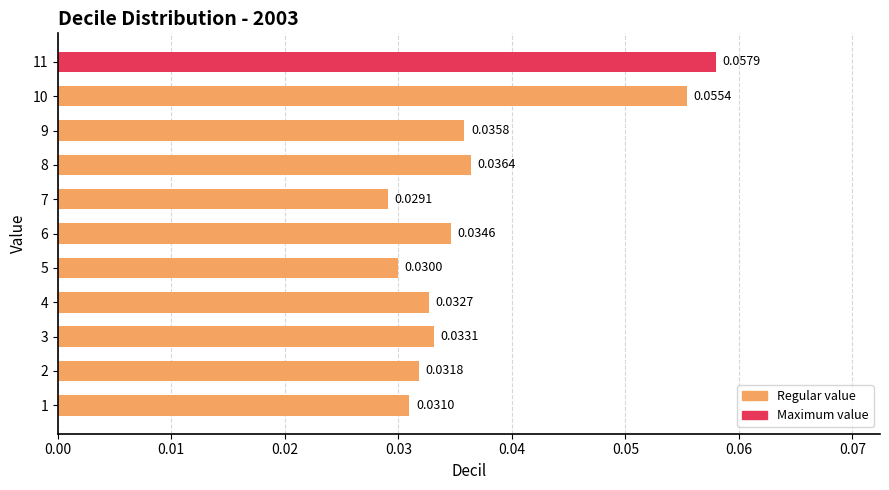

List the labels in order of value, smallest first.

7, 5, 1, 2, 4, 3, 6, 9, 8, 10, 11